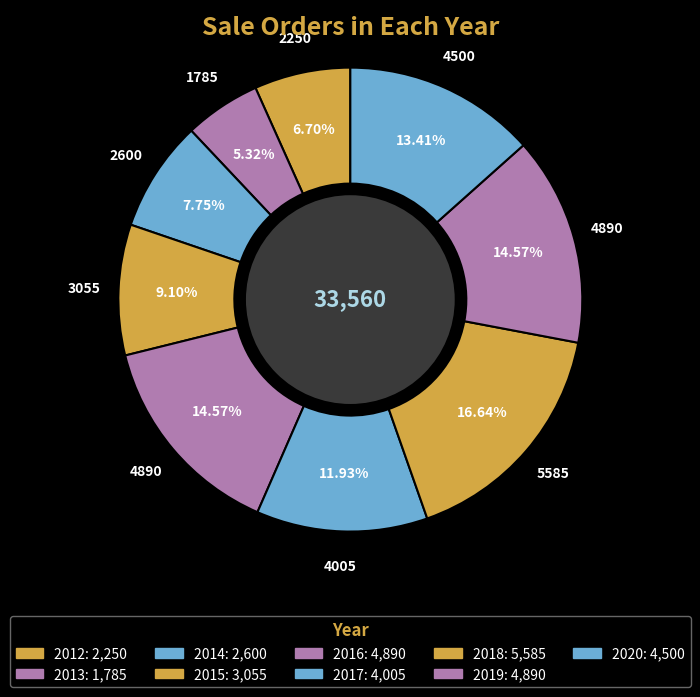

How many segments does this pie chart have?

9